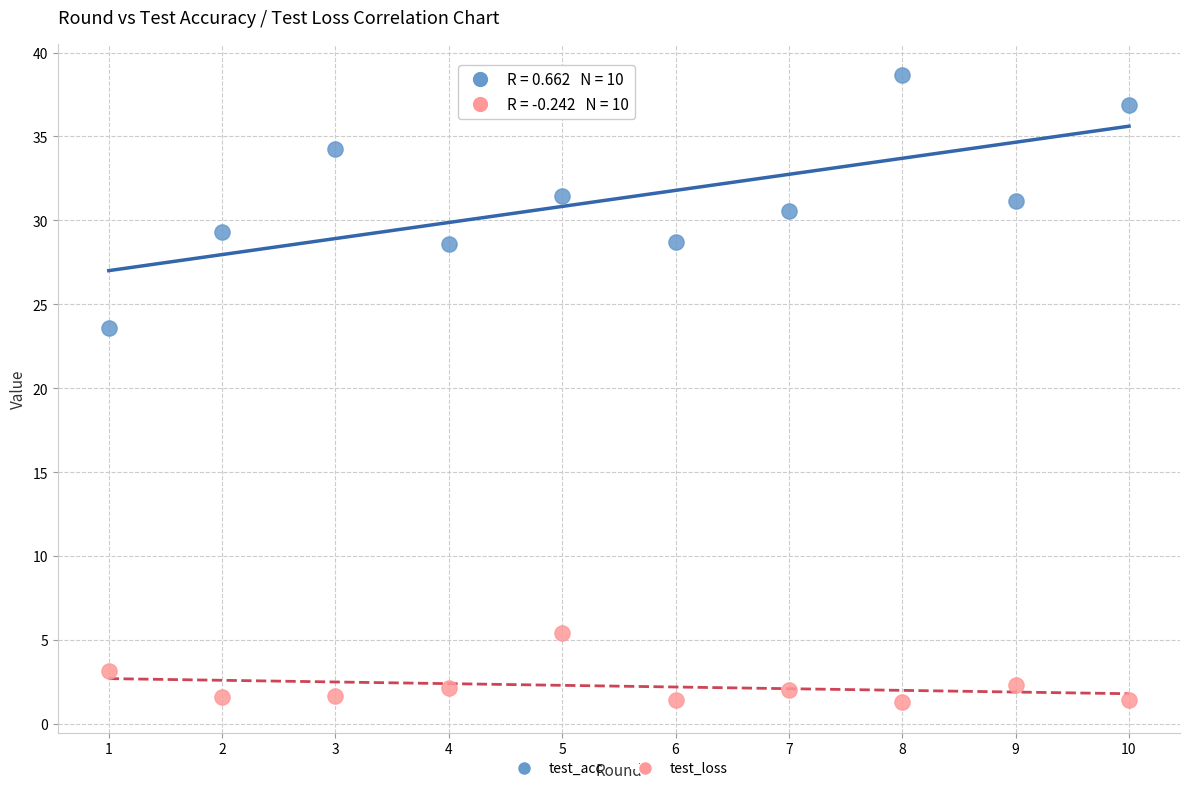

Across all data points, what is the range of X values (max minus min)?

9.0